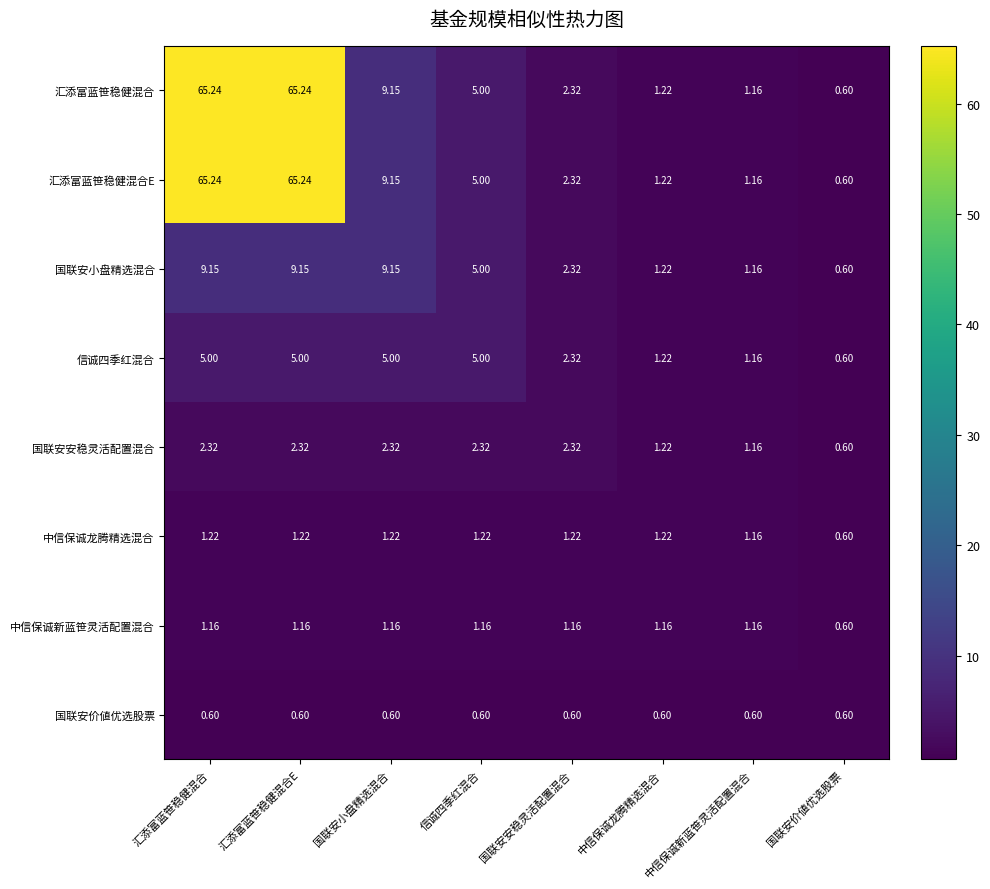

At which label does 中信保诚新蓝笹灵活配置混合 first exceed 1?

汇添富蓝笹稳健混合